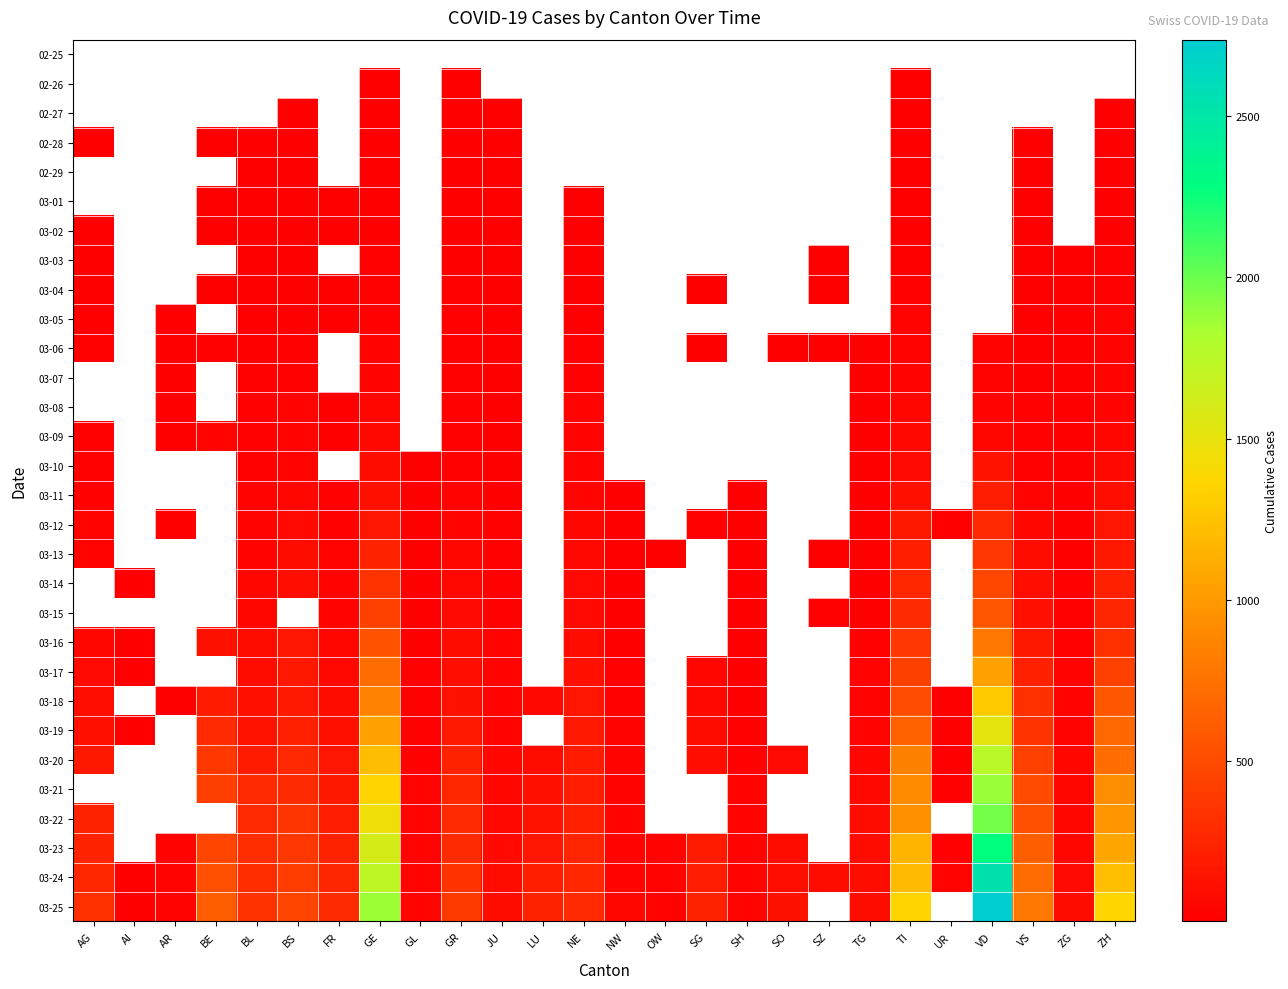

Which series has the widest spread of values?

03-25